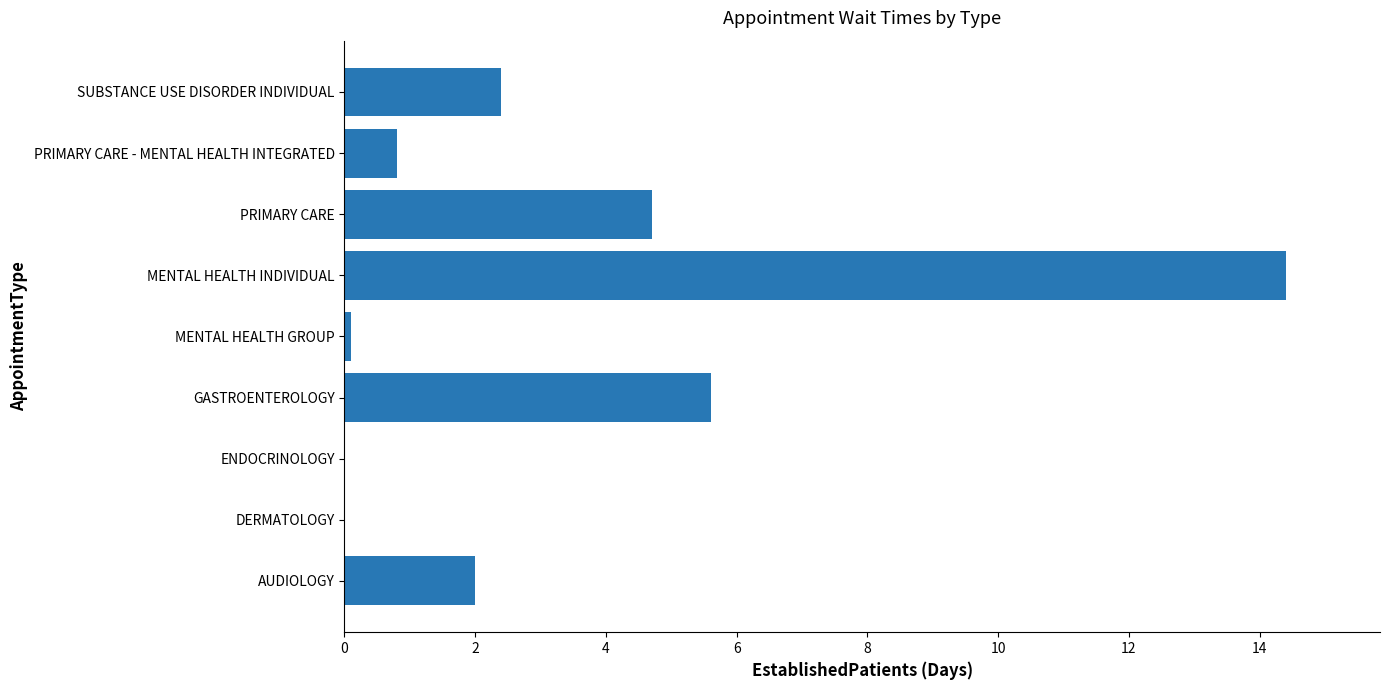

How many categories are shown in the chart?

9